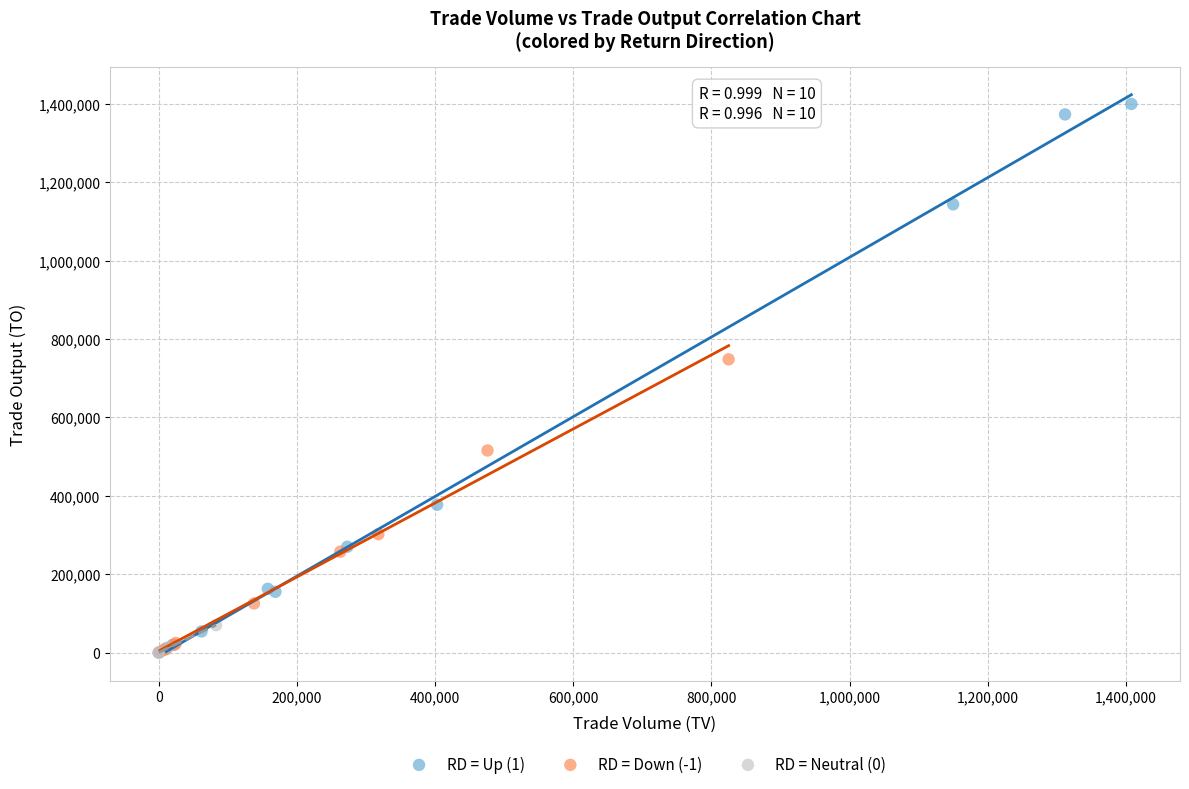

Which series reaches the maximum Y coordinate?

RD = Up (1)